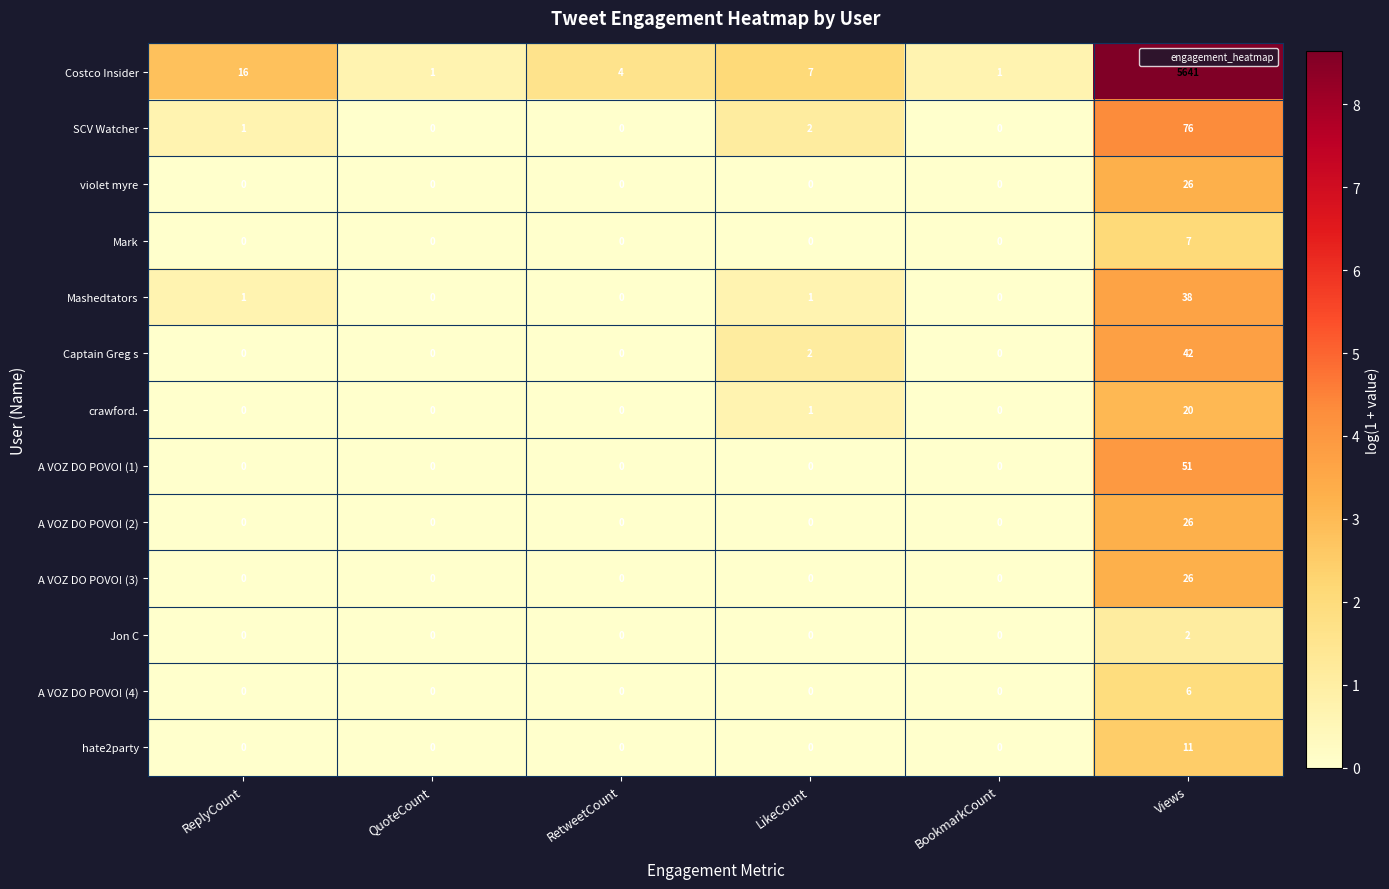

At which category is the sum across all series the highest?

Views